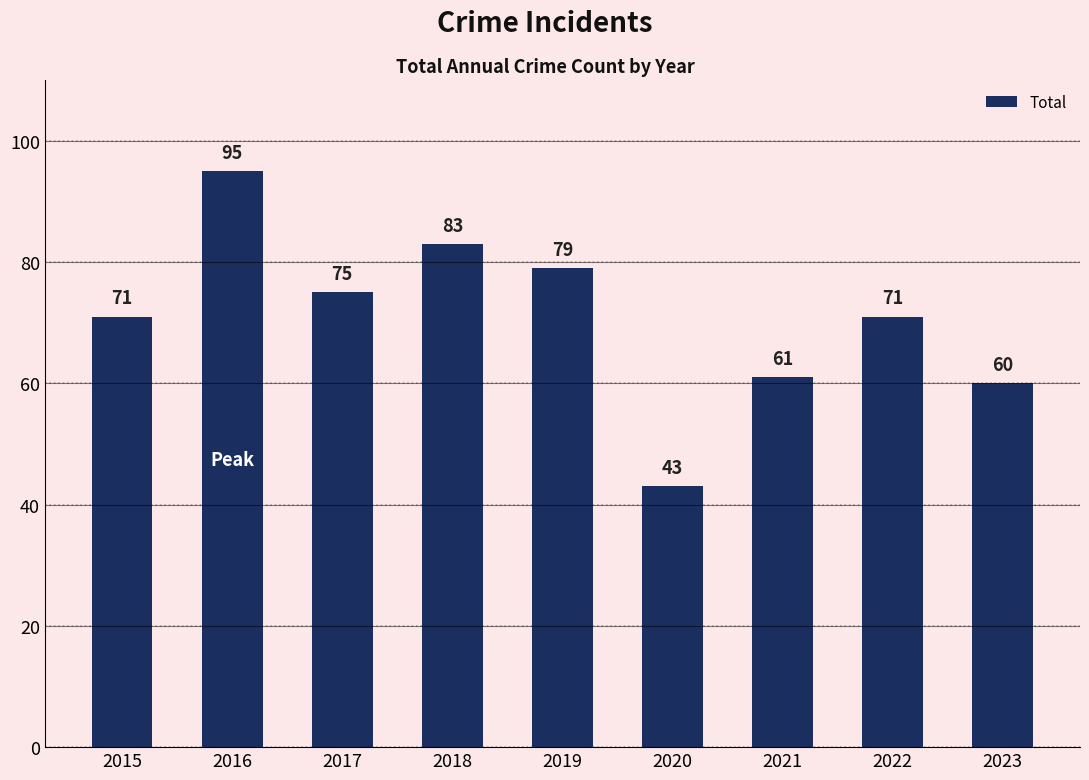

Between 2016 and 2020, which is larger?

2016